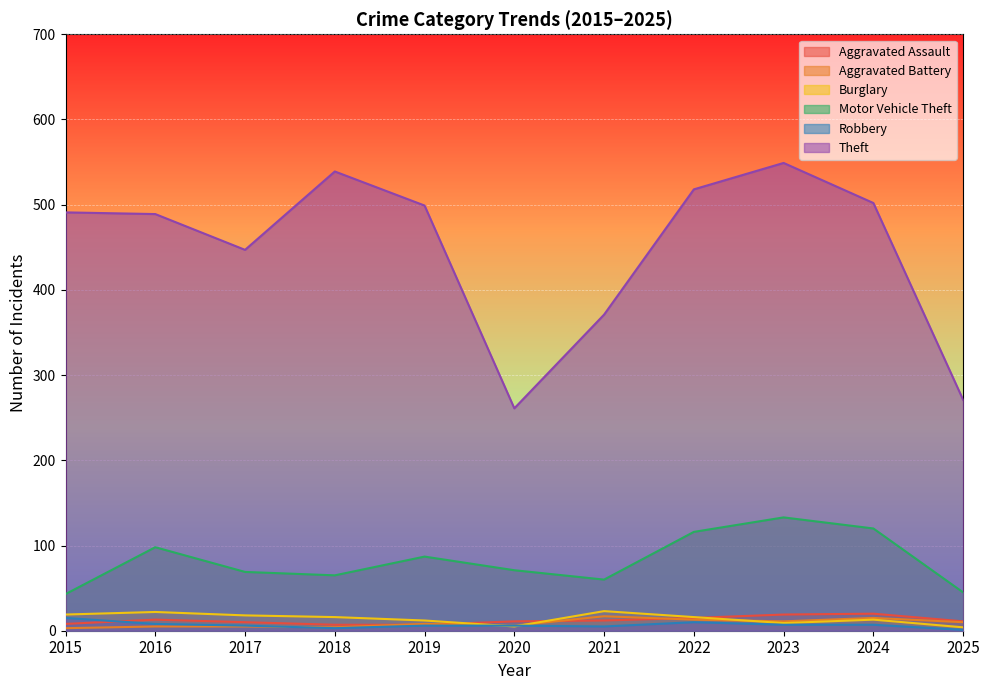

How many interior local peaks does the Theft series have?

2